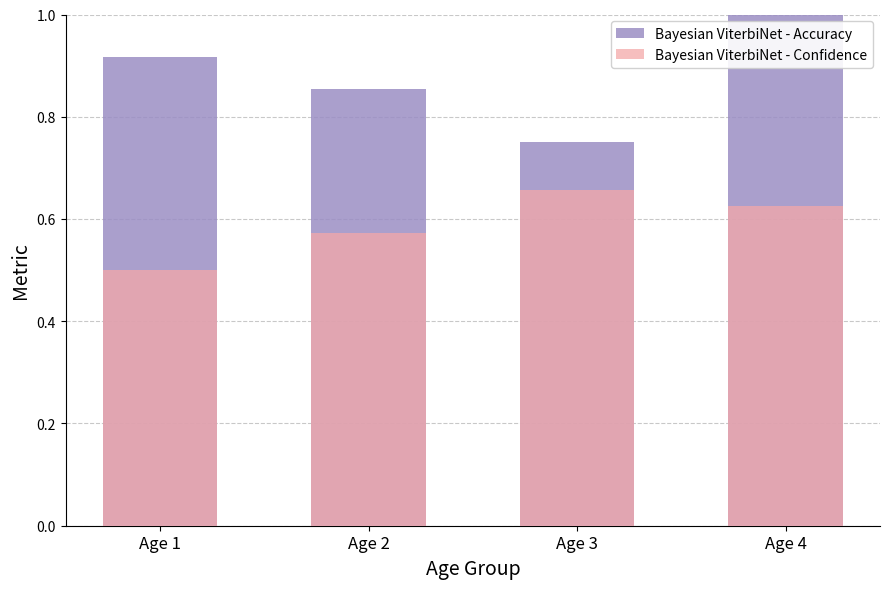

How many bars are there in total?

8